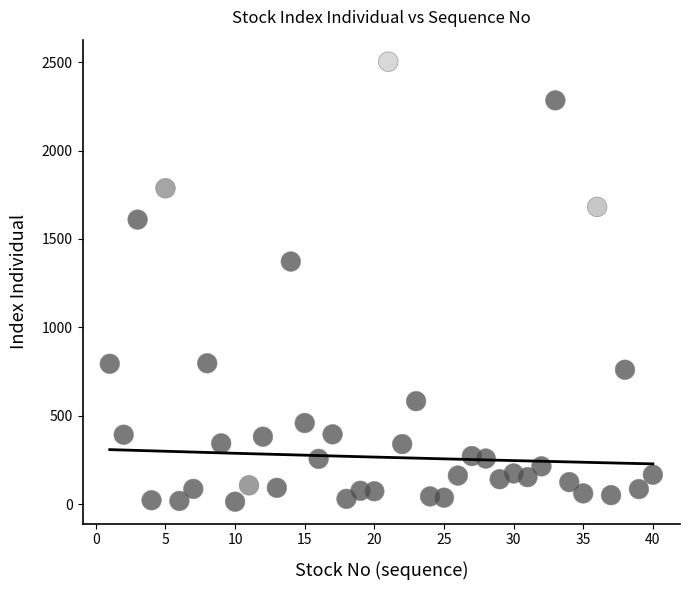

What is the range of X values (max minus min)?

39.0